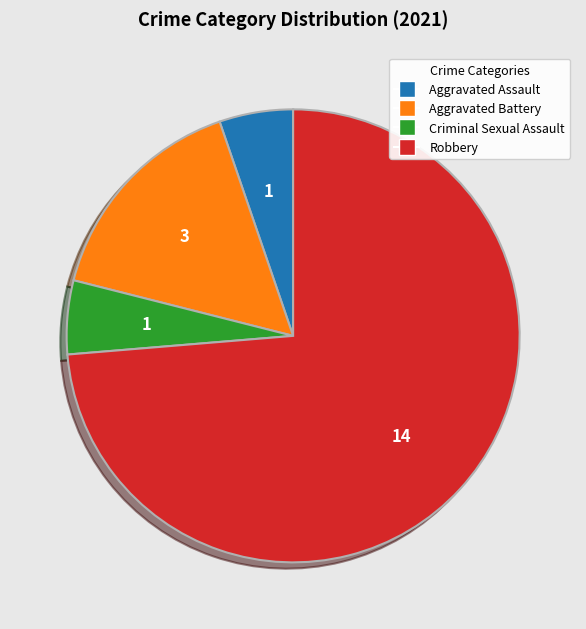

How many segments does this pie chart have?

4